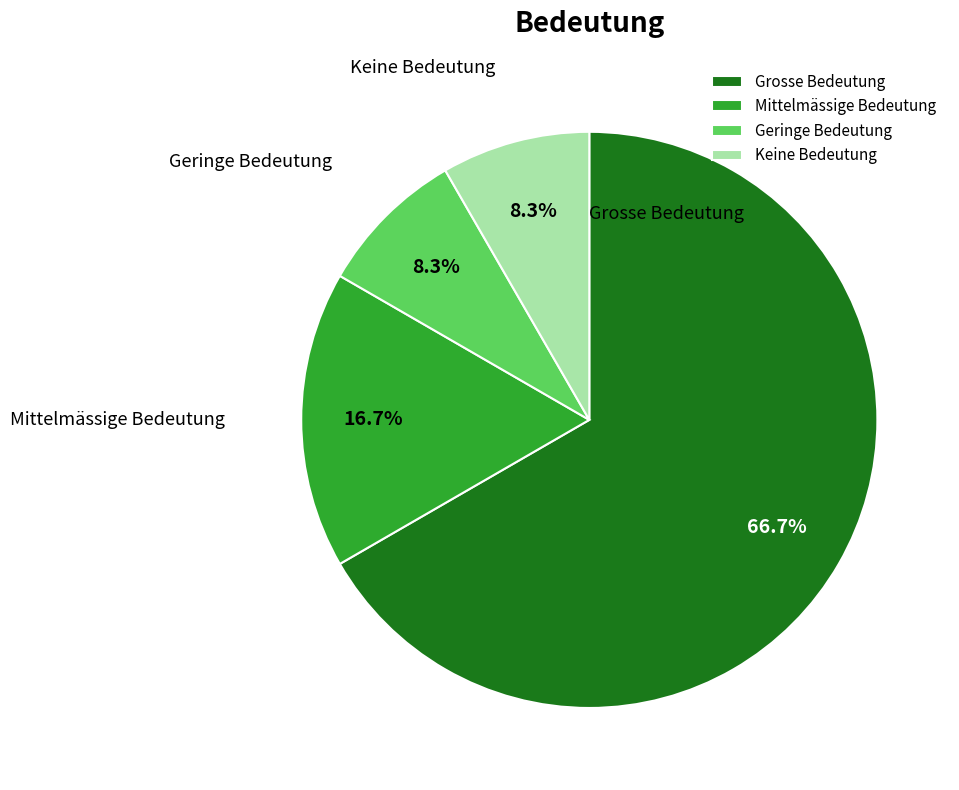

Does any single category account for the majority?

Yes